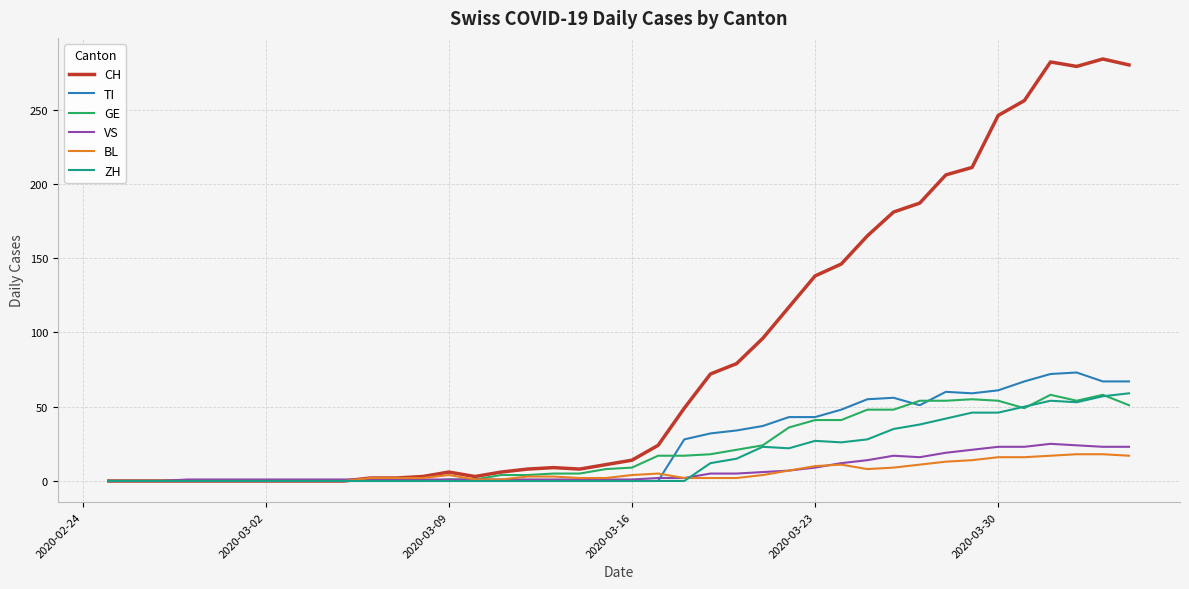

Which series has the widest spread of values?

CH